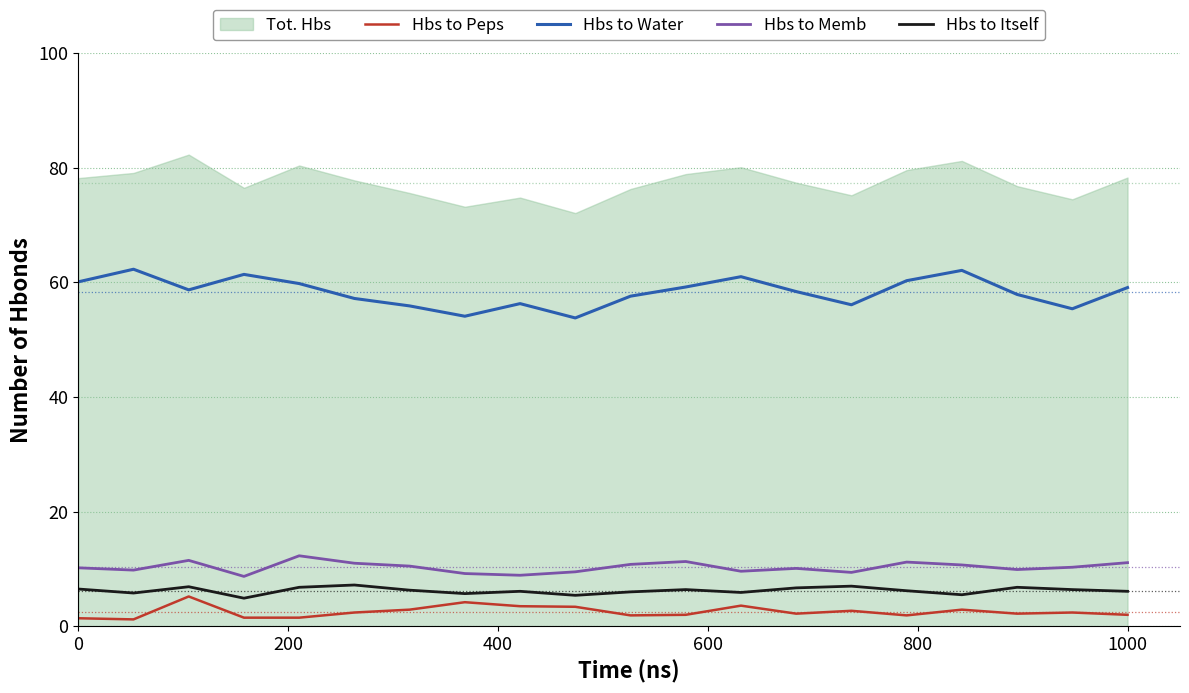

True or false: Hbs to Memb and Hbs to Itself cross at least once.

False